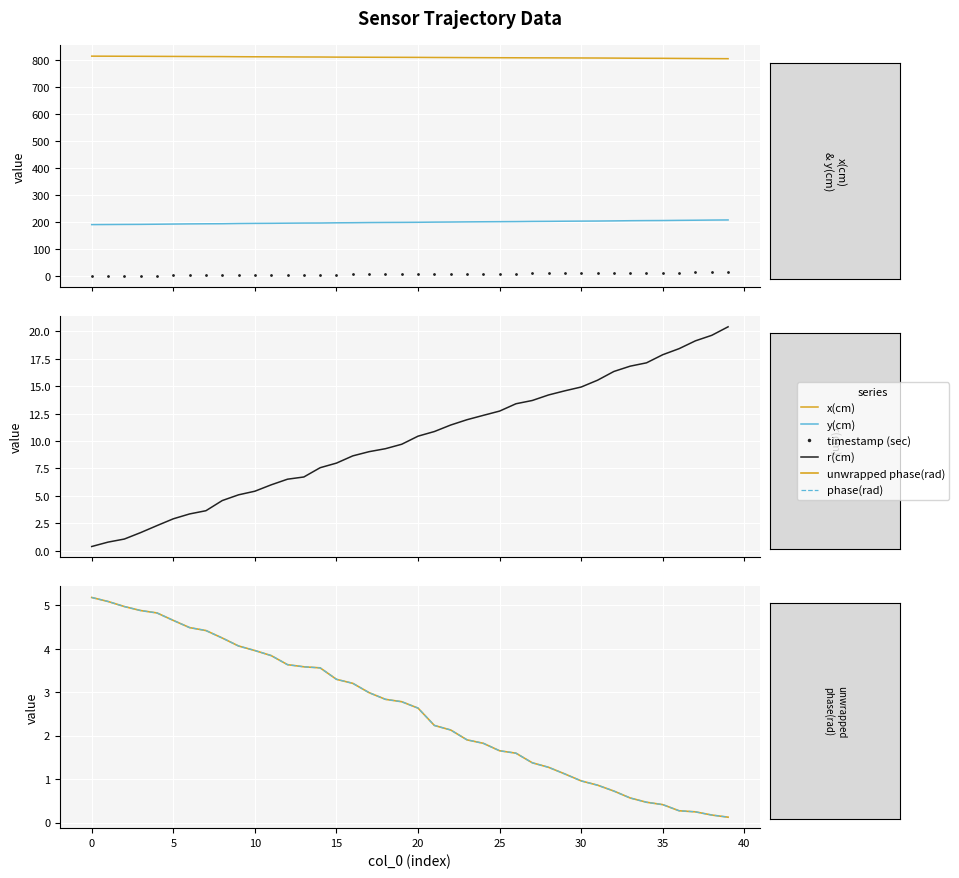

What is the total value across all series at 24?

1033.7